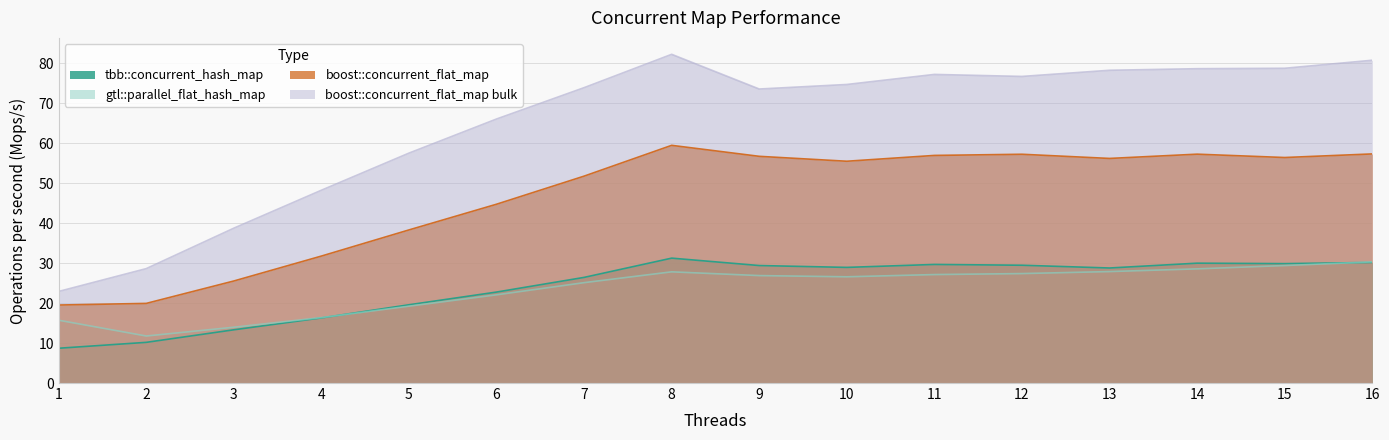

Rank the series at 8 from lowest to highest value.

gtl::parallel_flat_hash_map, tbb::concurrent_hash_map, boost::concurrent_flat_map, boost::concurrent_flat_map bulk